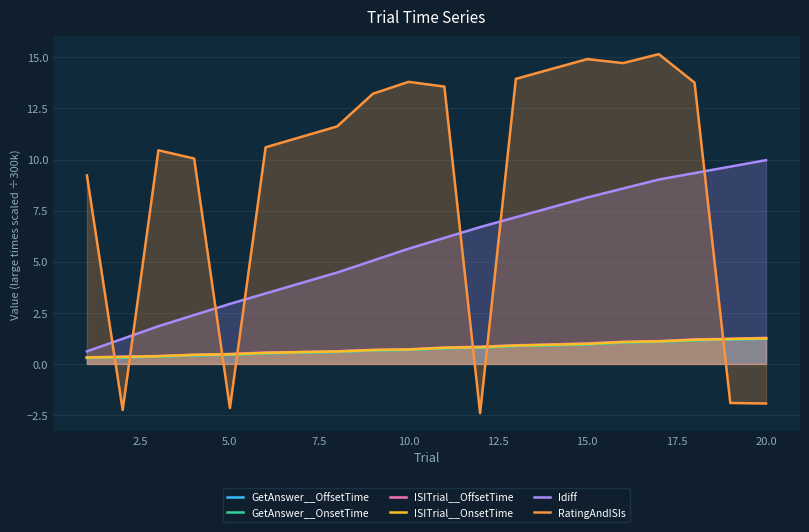

True or false: GetAnswer__OffsetTime and ISITrial__OffsetTime intersect in this chart.

False